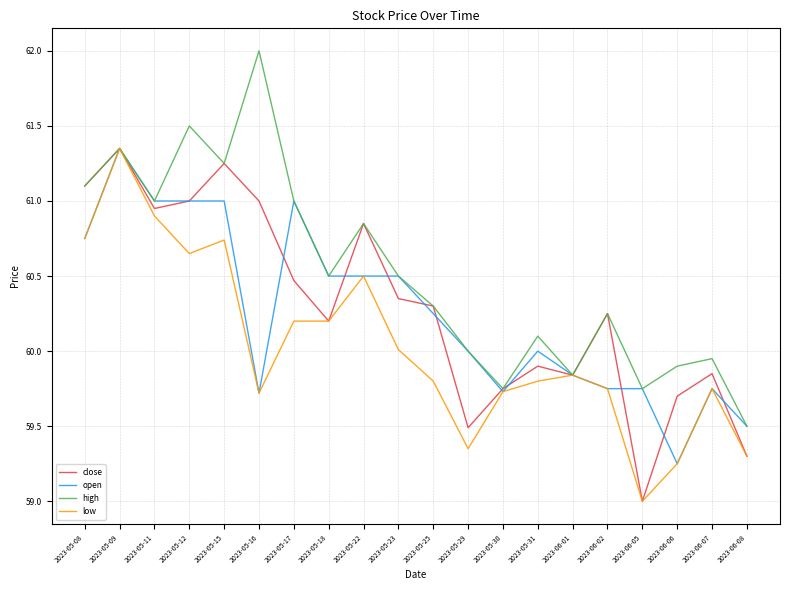

Between 2023-05-22 and 2023-05-29, which series saw the biggest shift?

close